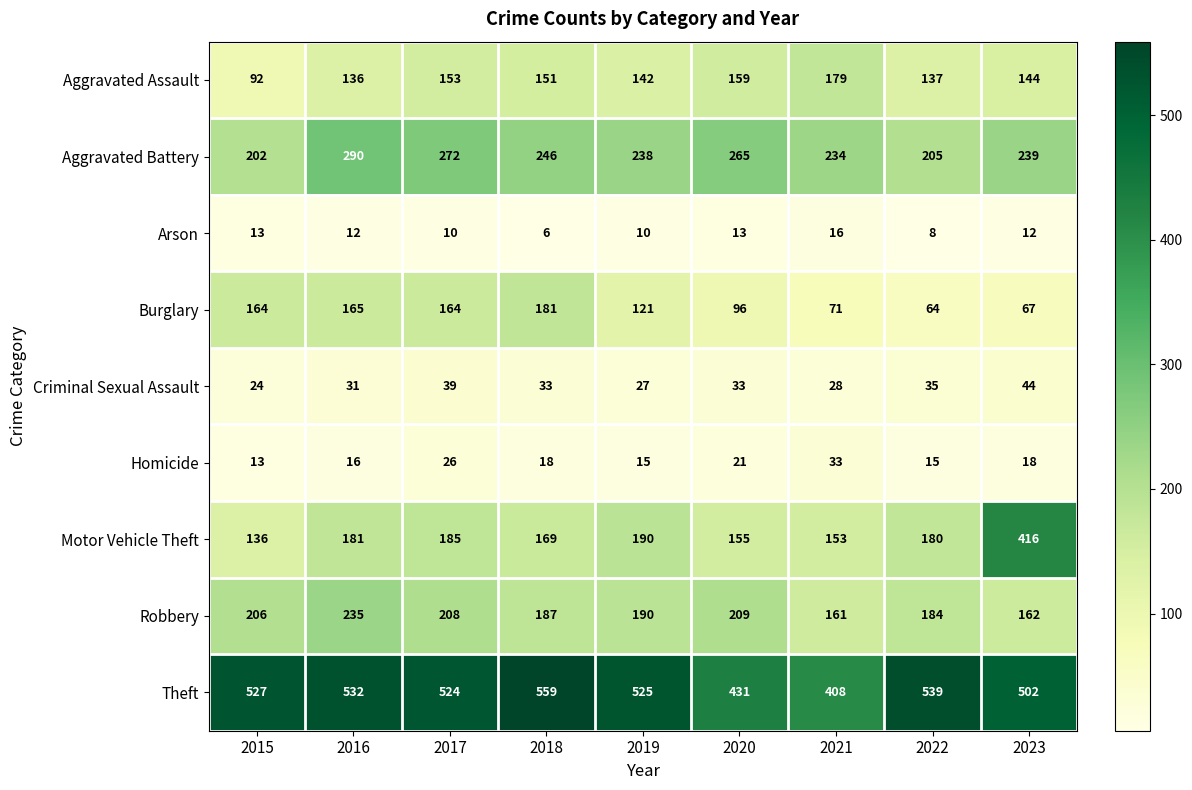

What is the sum of all Arson values?

100